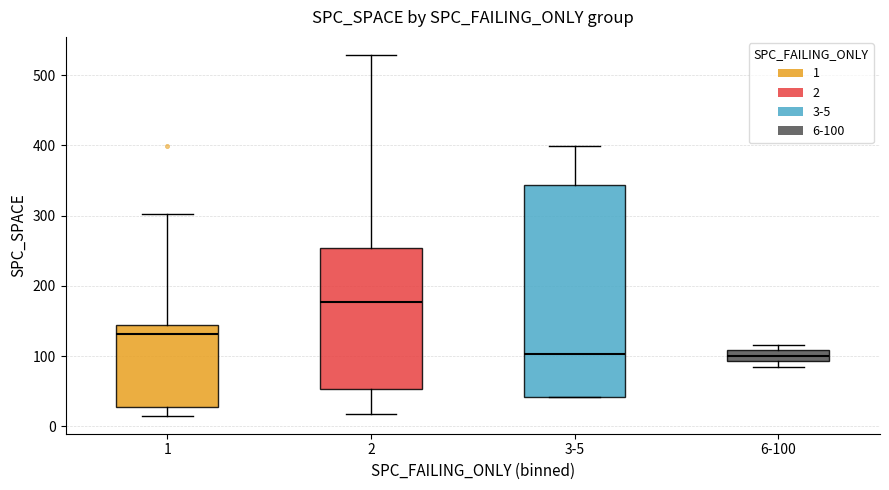

Reading left to right, transcribe this box plot: for each box, give where its median line is, the range the box spans, and where its two whiskers end, as read against the y-axis. The values are not printed on the chart, so give them approximately, as read against the axis.

1: median 130, box 30 to 140, whiskers 20 to 300
2: median 180, box 50 to 250, whiskers 20 to 530
3-5: median 100, box 40 to 340, whiskers 40 to 400
6-100: median 100, box 90 to 110, whiskers 90 (just below the box's lower edge) to 120